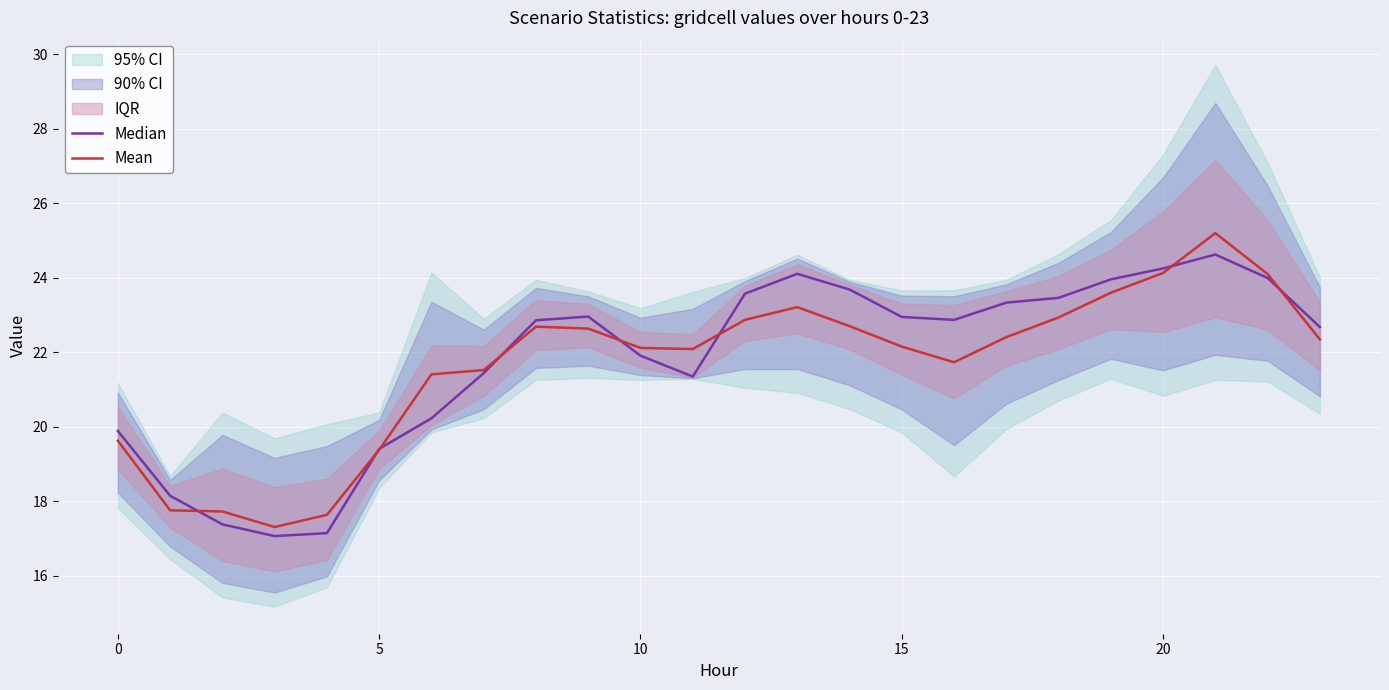

What is the lowest value of the Mean series?

17.3